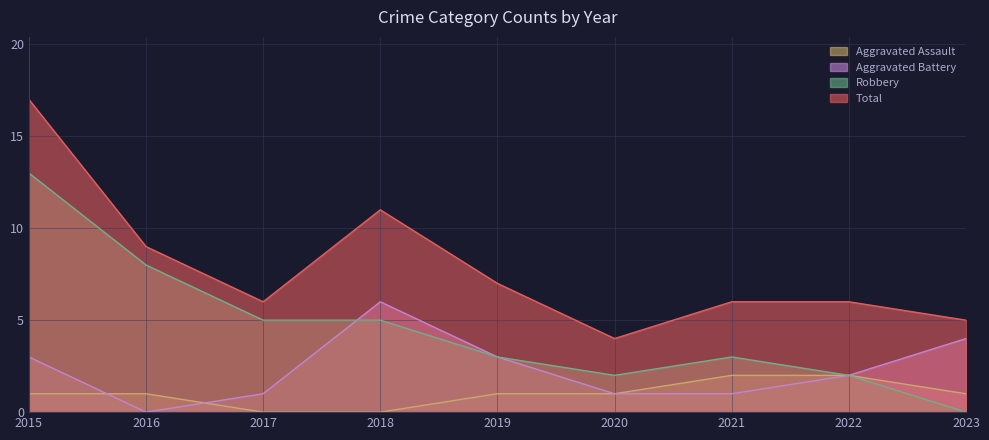

What is the spread (max minus min) of values at 2022?

4